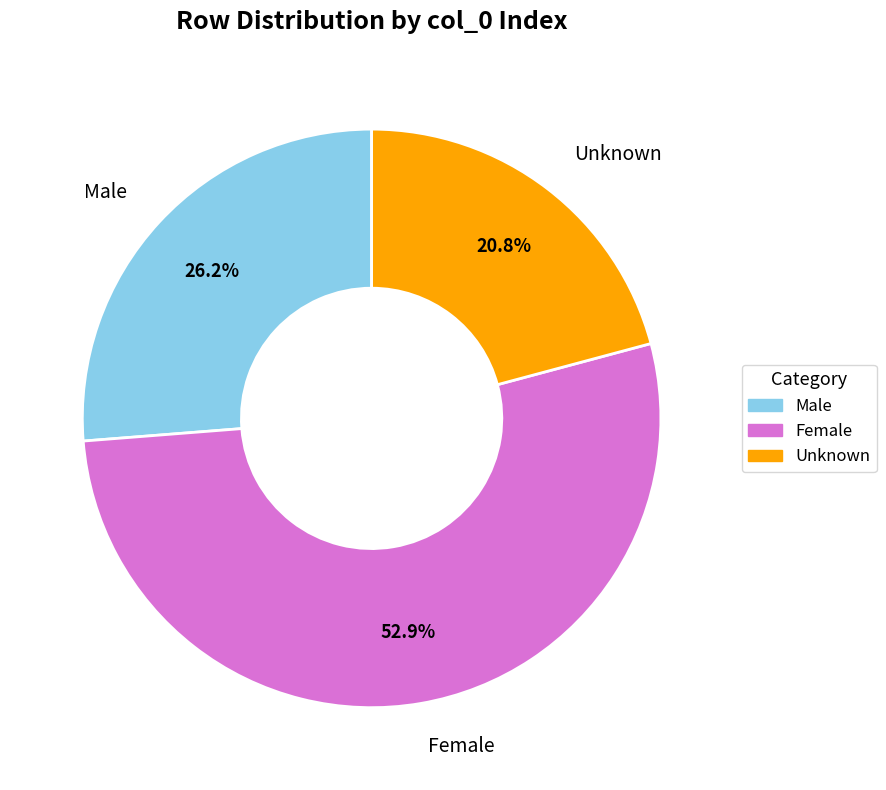

To the nearest percent, what is the average slice percentage?

33%